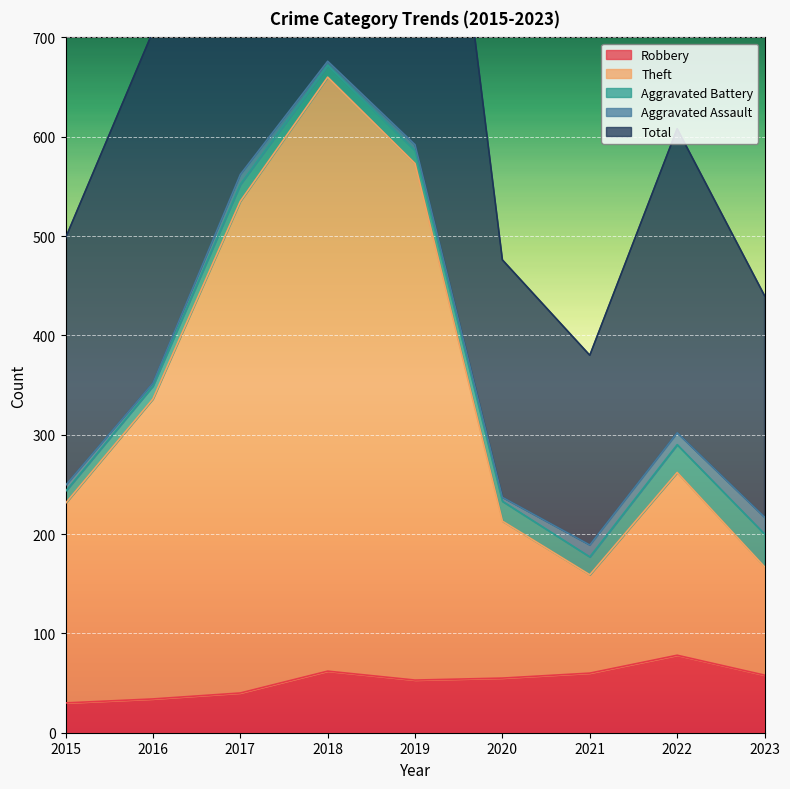

Is it true that Robbery equals 78 at 2022?

True